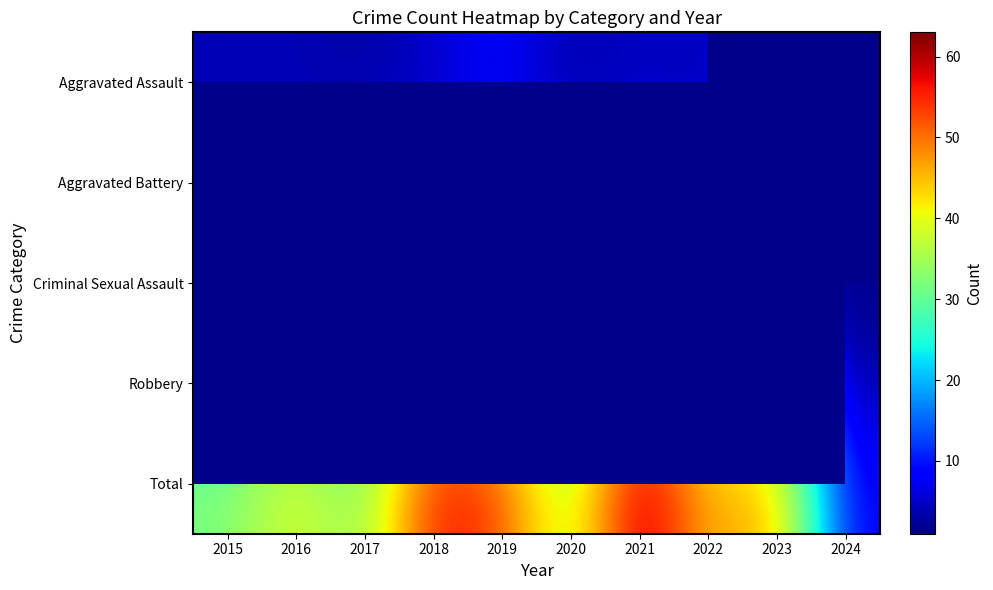

What is the sum of all Total values?

411.0